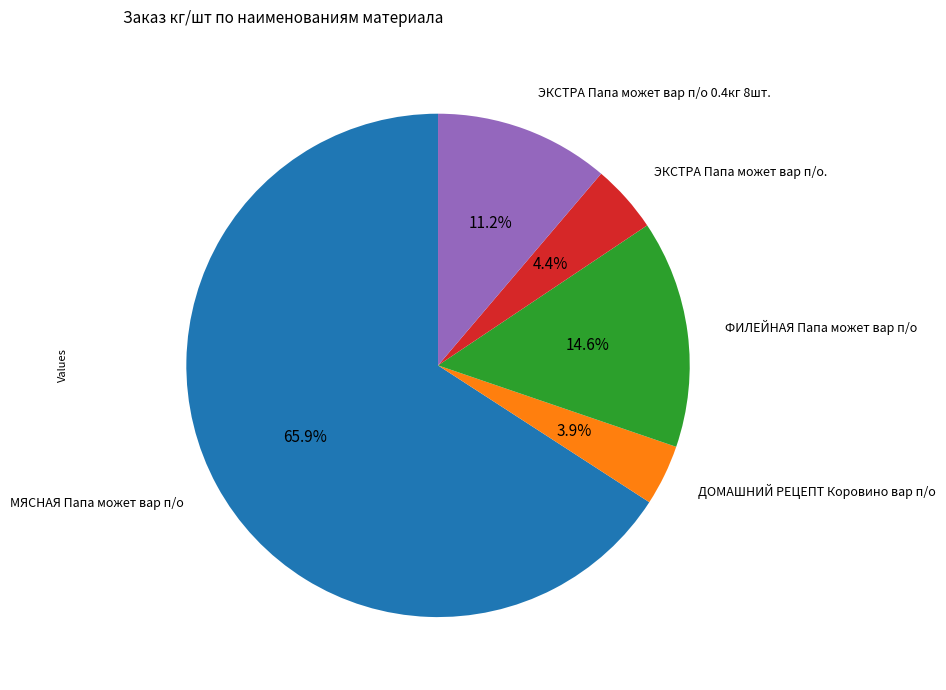

Which category accounts for the majority?

МЯСНАЯ Папа может вар п/о